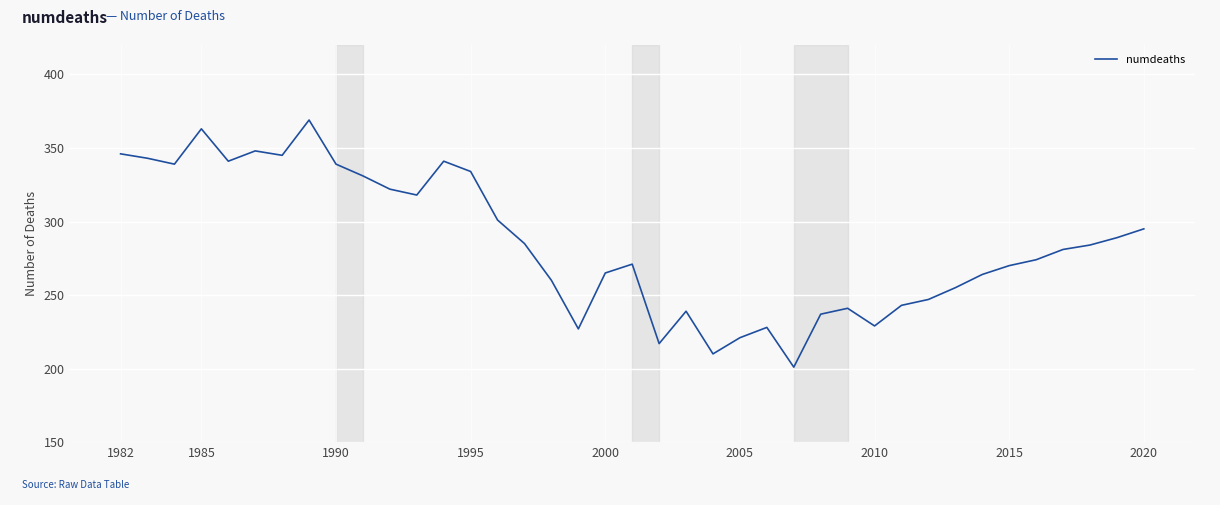

What is the greatest value displayed?

369